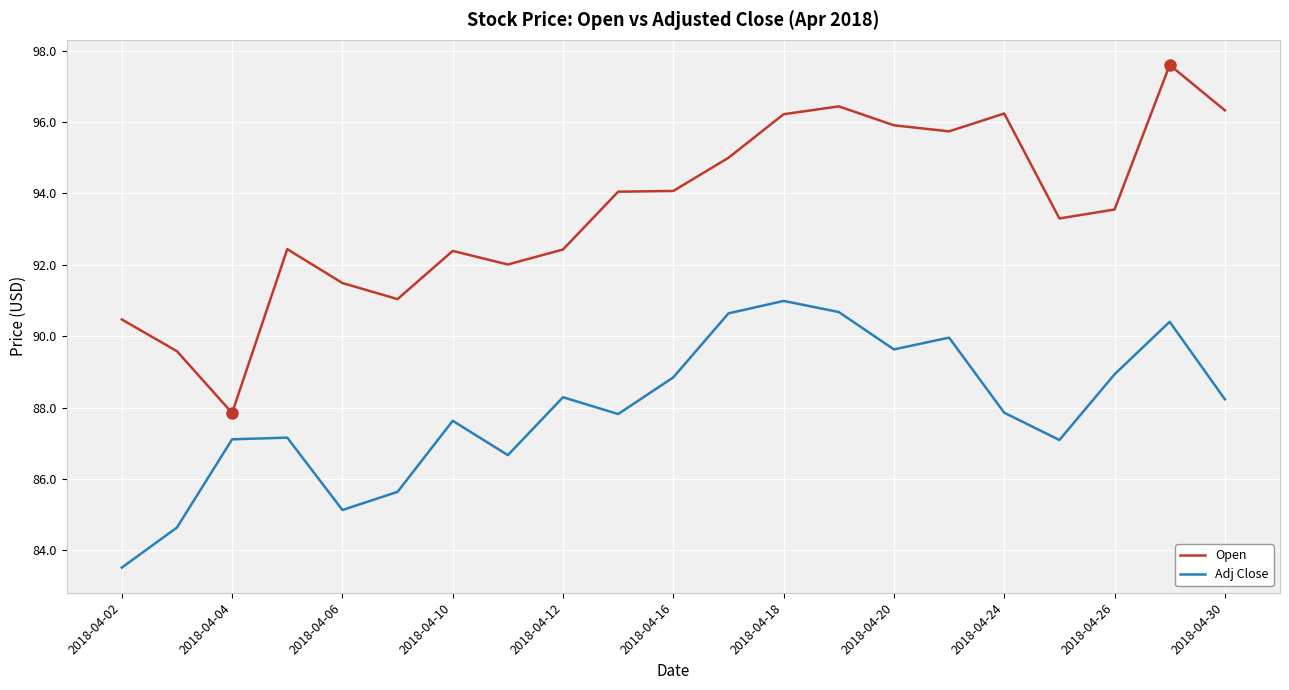

What is the smallest value displayed?

83.5